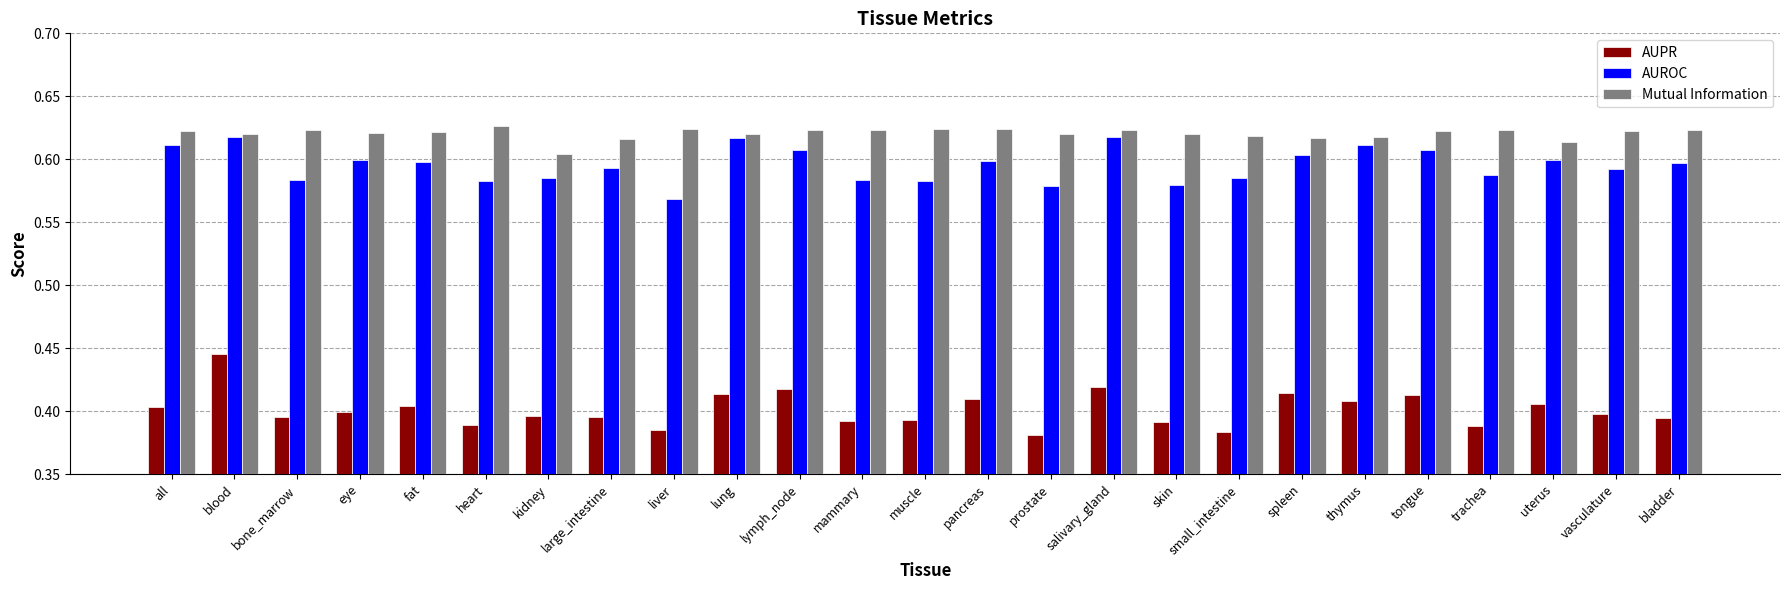

List the series in order of their peak value, highest first.

Mutual Information, AUROC, AUPR